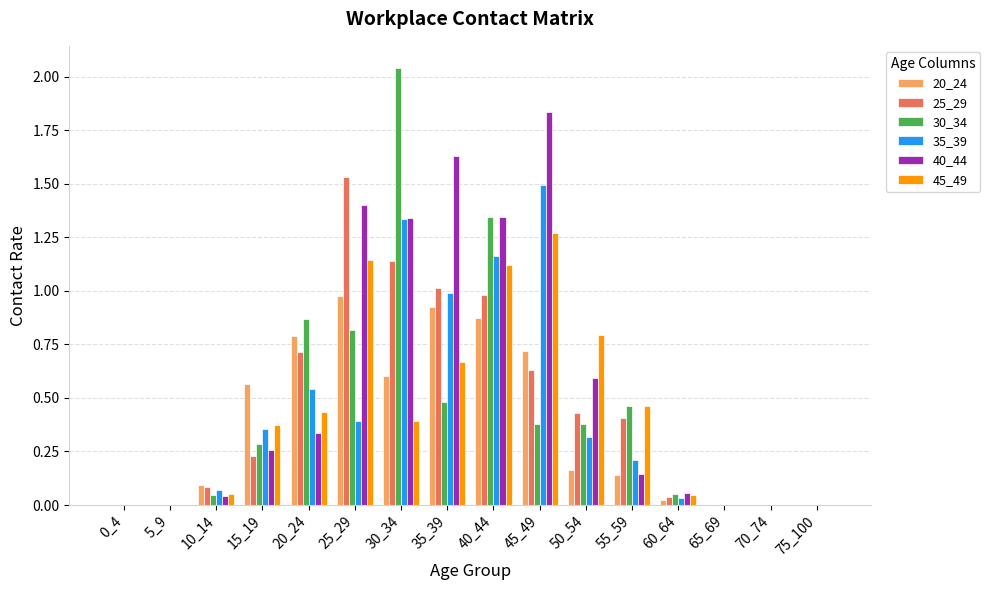

What is the sum of the 45_49 values at 50_54 and 45_49?

2.1